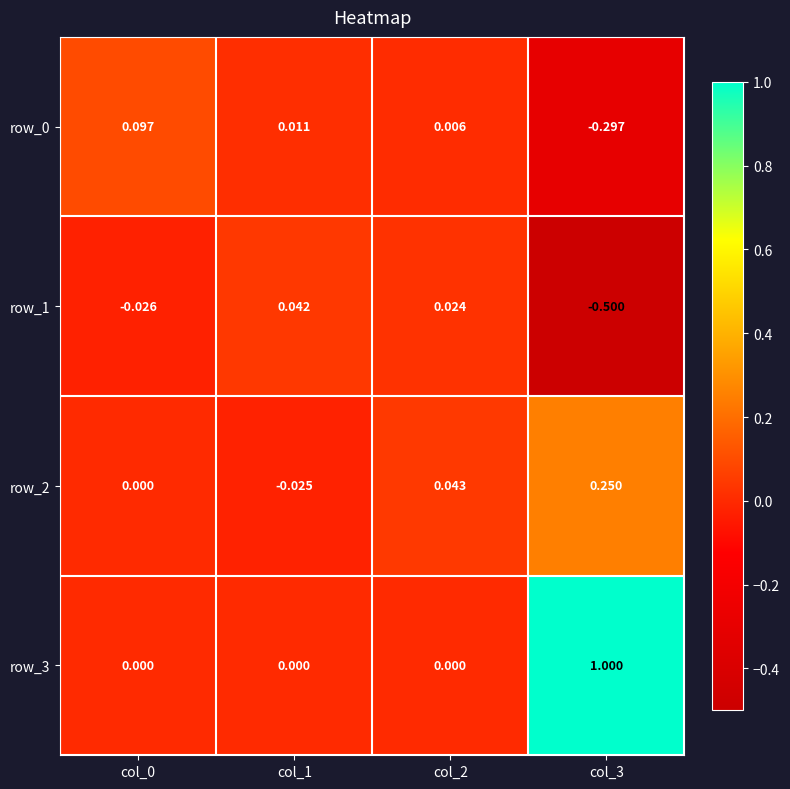

Which series has the largest range (max minus min)?

row_3